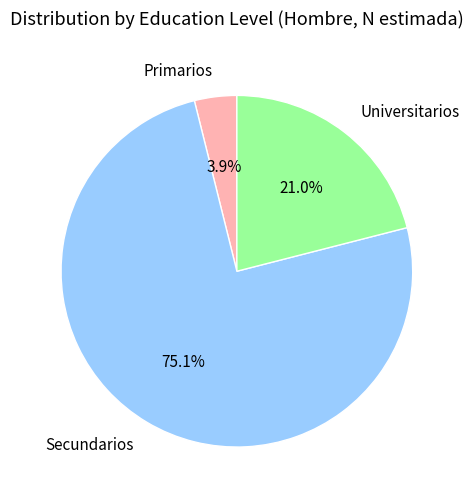

To the nearest percent, what is the difference between the largest and smallest slice percentages?

71%